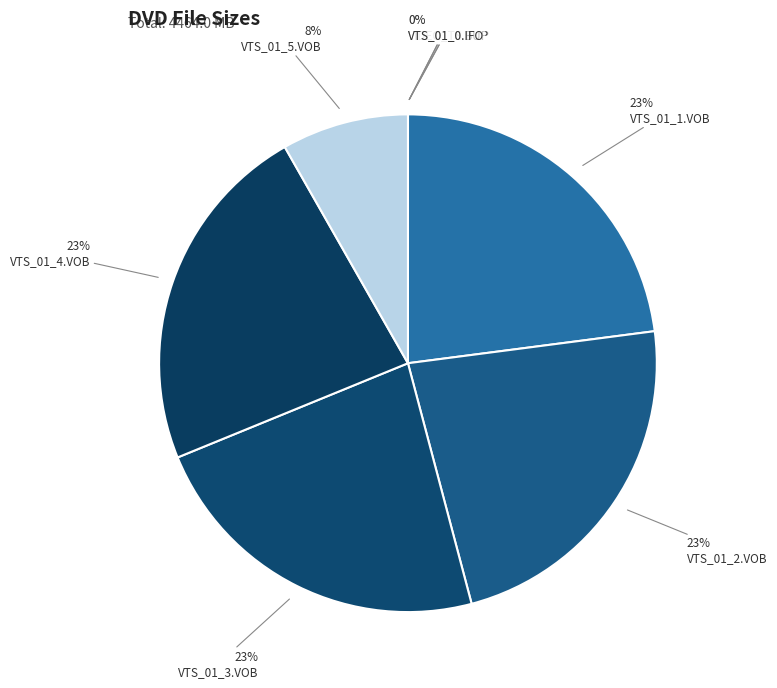

What percentage do VTS_01_5.VOB and VIDEO_TS.BUP together represent?

8.1%